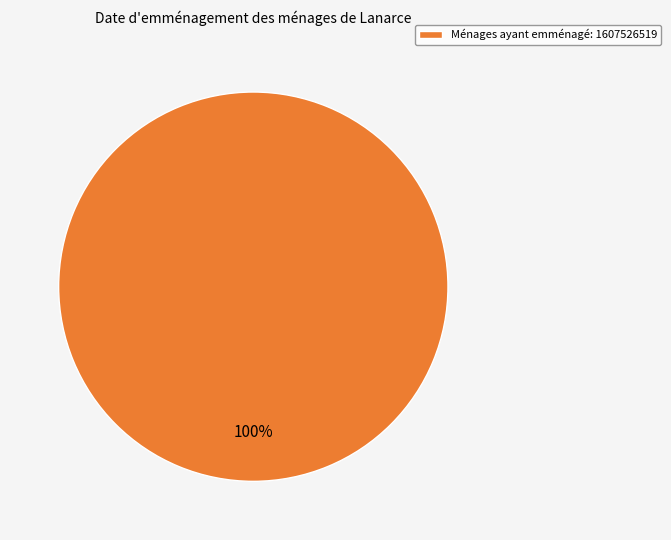

To the nearest percent, what portion does Ménages ayant emménagé: 1607526519 represent?

100%